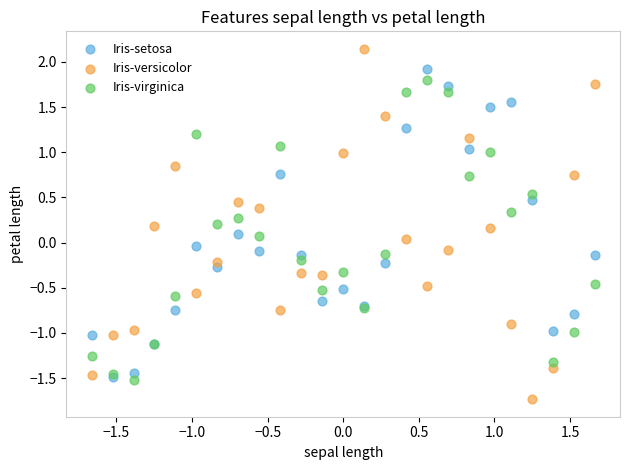

Which series has the widest spread of Y values?

Iris-versicolor